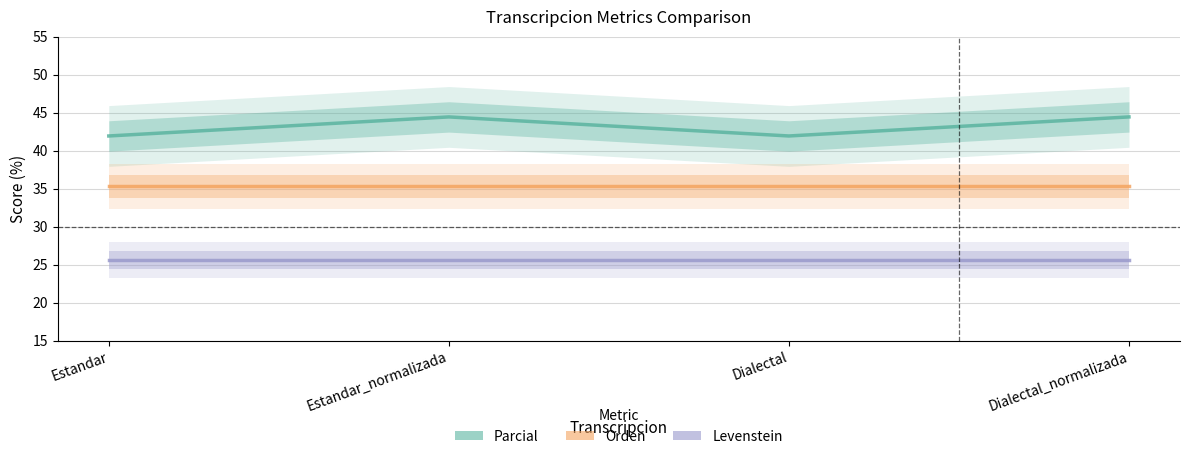

What is the value of the Orden point at the 3rd from the left?

35.3